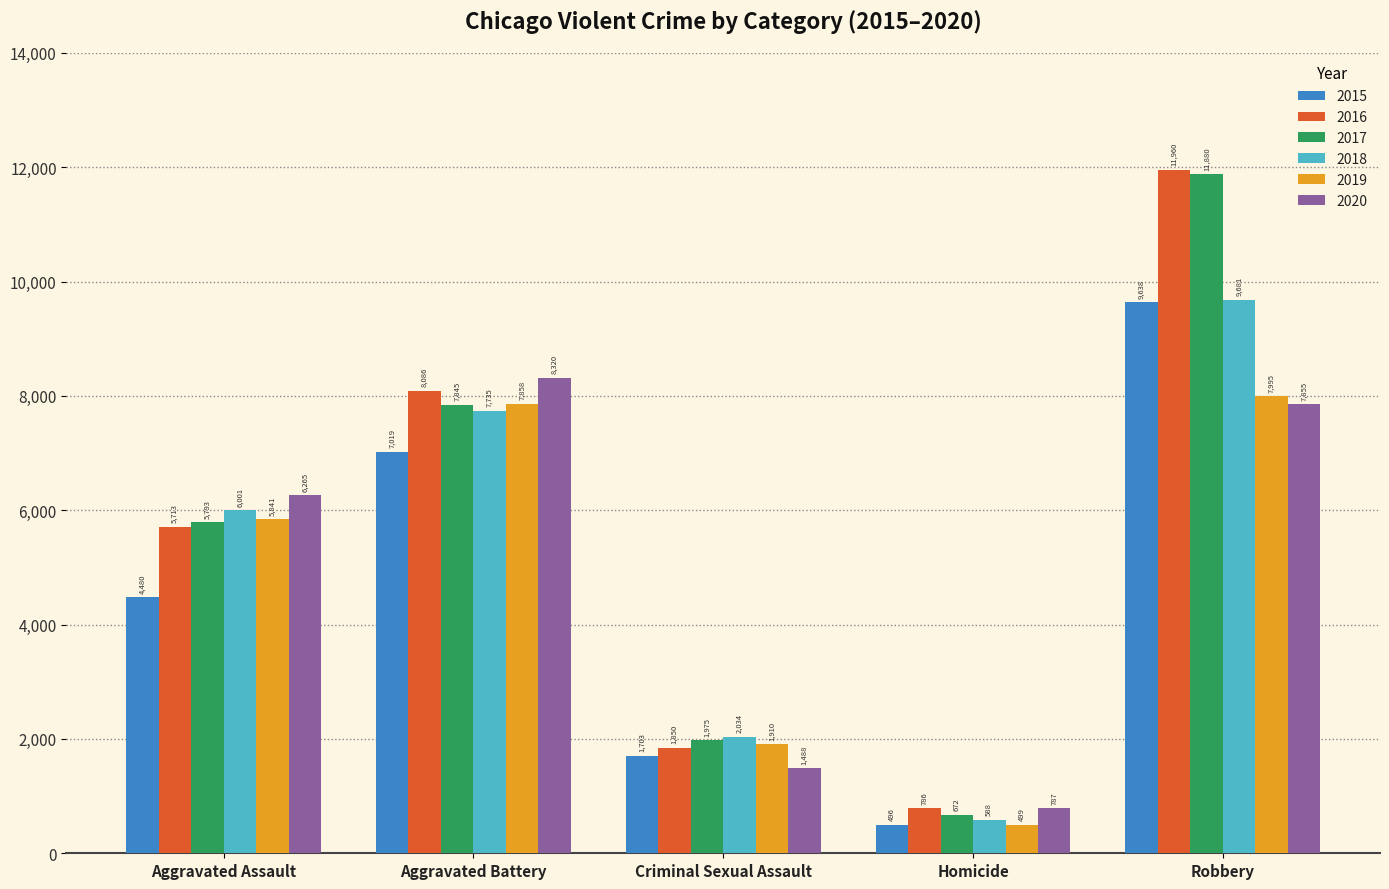

At which label is 2016 closest to 6373?

Aggravated Assault